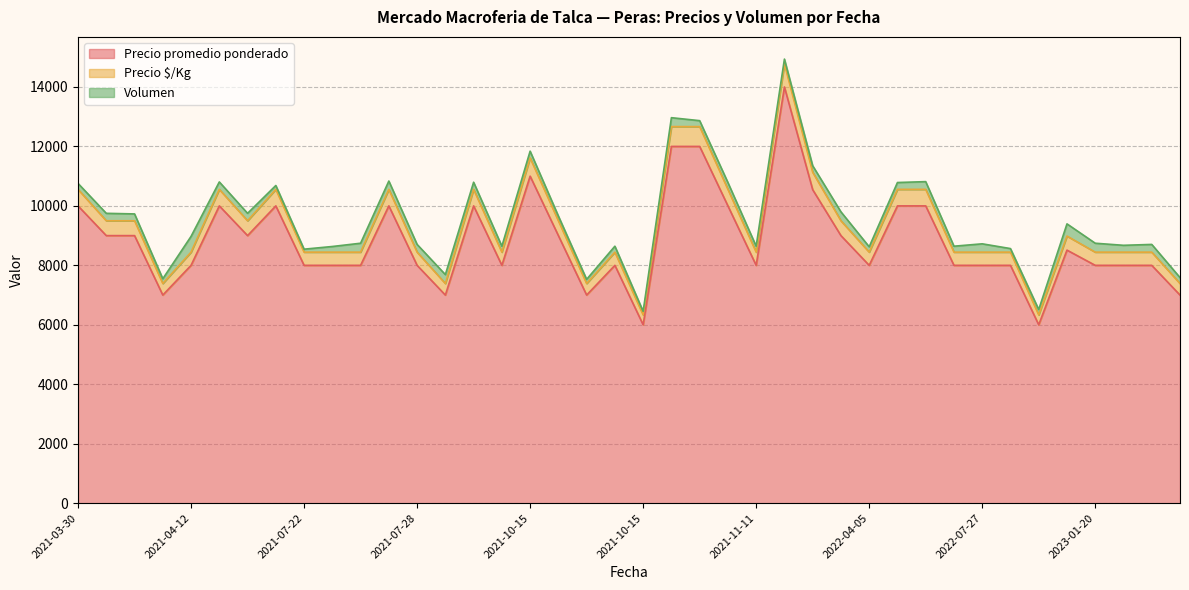

Which has a higher value, 2021-11-11 or 2022-07-27?

2021-11-11